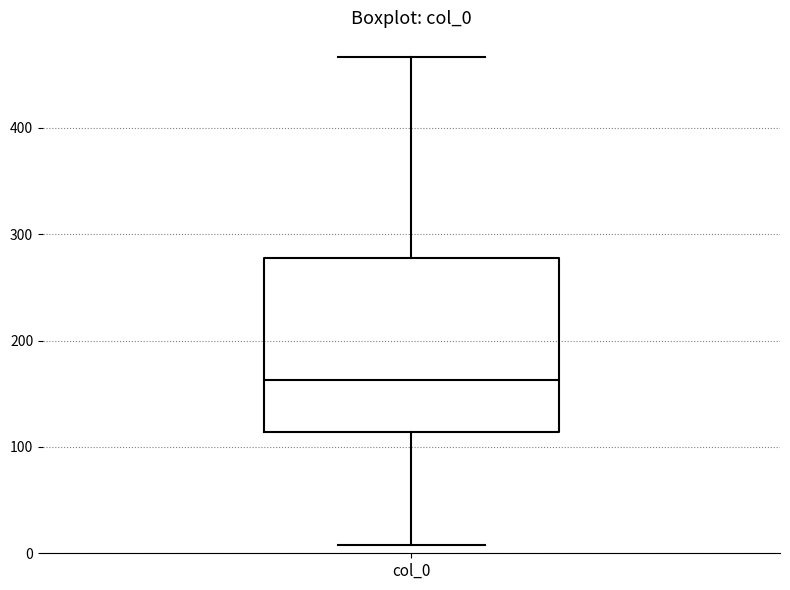

Read this box plot against the y-axis: the position of the median line, the range covered by the box, and the ends of both whiskers. The values are not printed on the chart, so give them approximately, as read against the axis.

median 160, box 110 to 280, whiskers 10 to 470